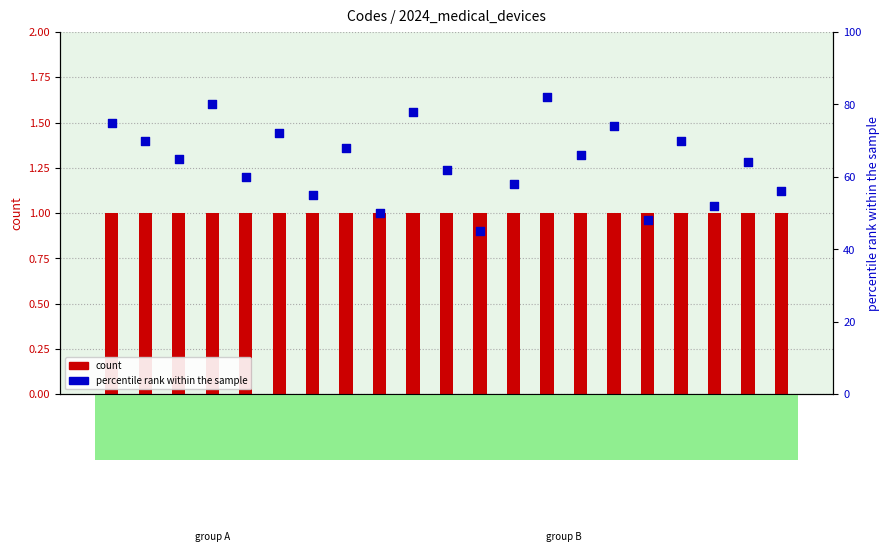

Which series reaches the minimum Y coordinate?

count